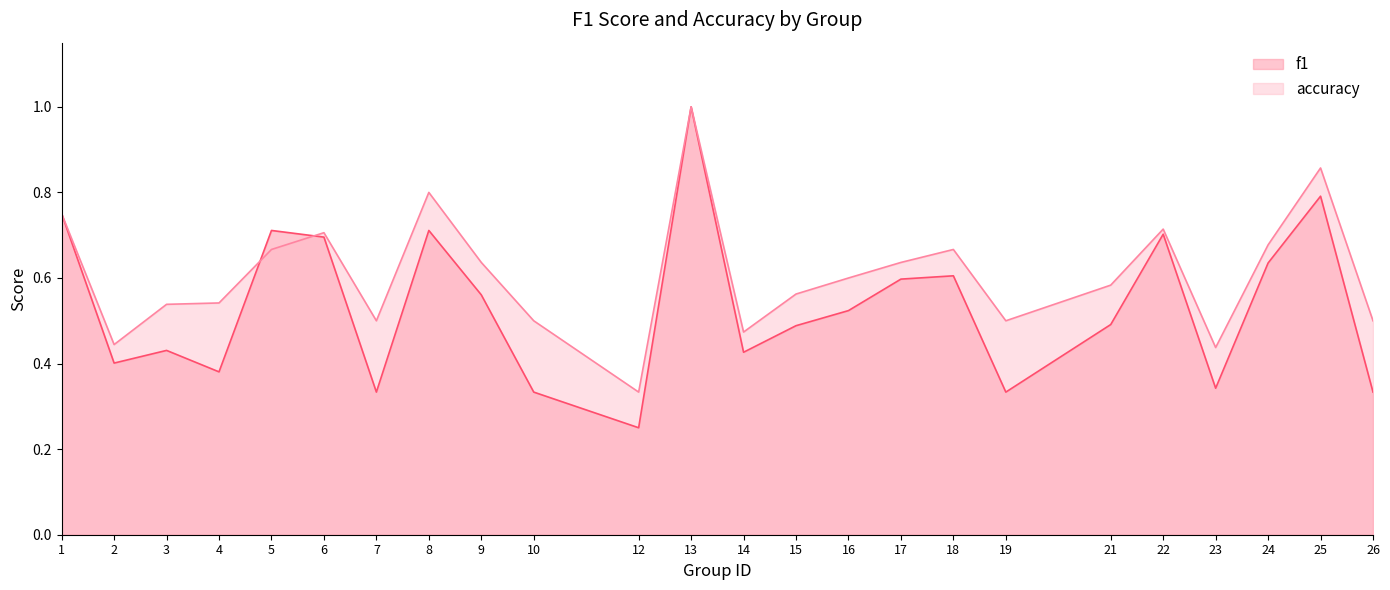

How many interior local peaks does the accuracy series have?

6